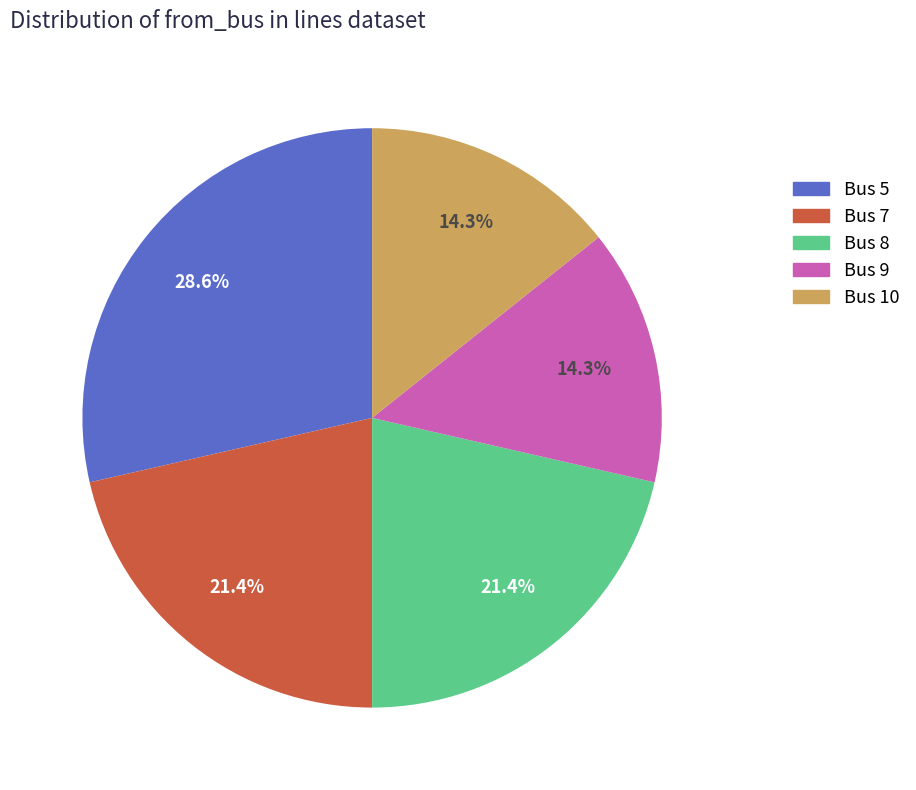

Count the number of slices in the pie.

5